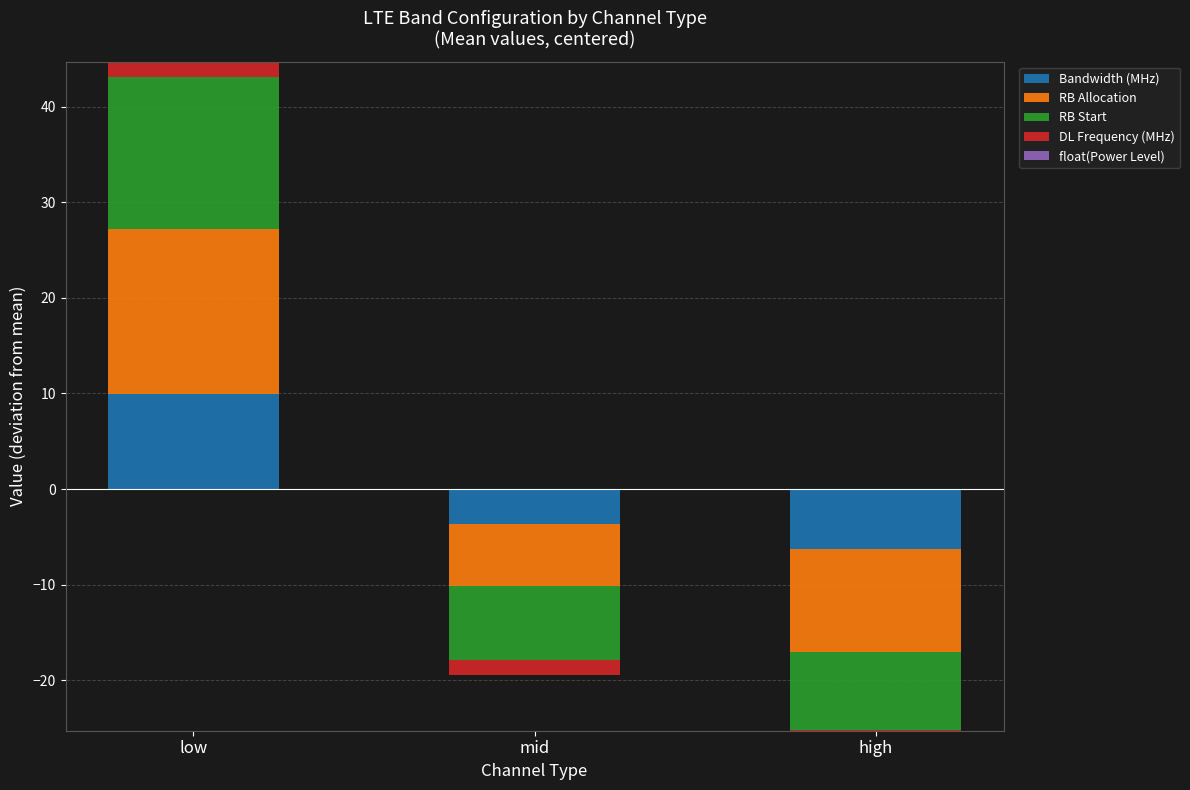

How many groups of bars are there?

3